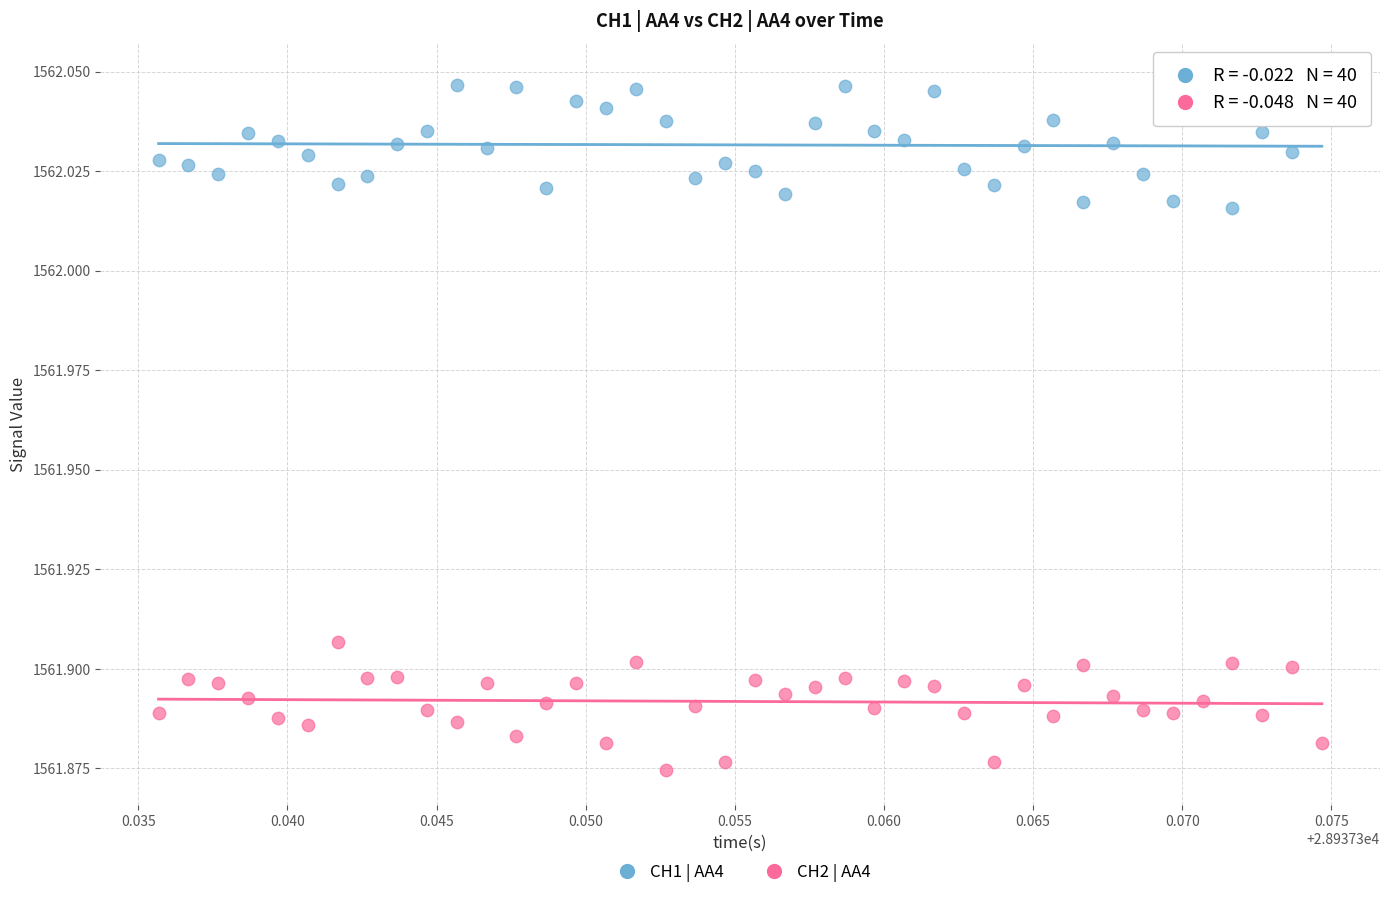

Which series reaches the minimum Y coordinate?

CH2 | AA4